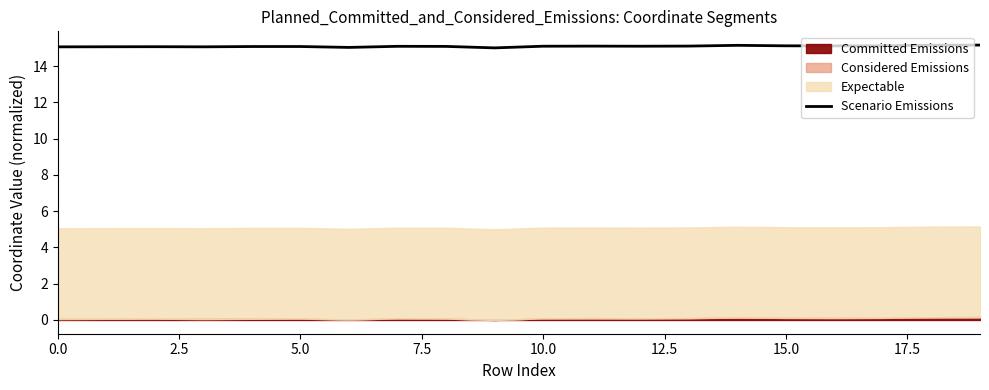

True or false: there are more than 1 points higher than both neighbors.

True